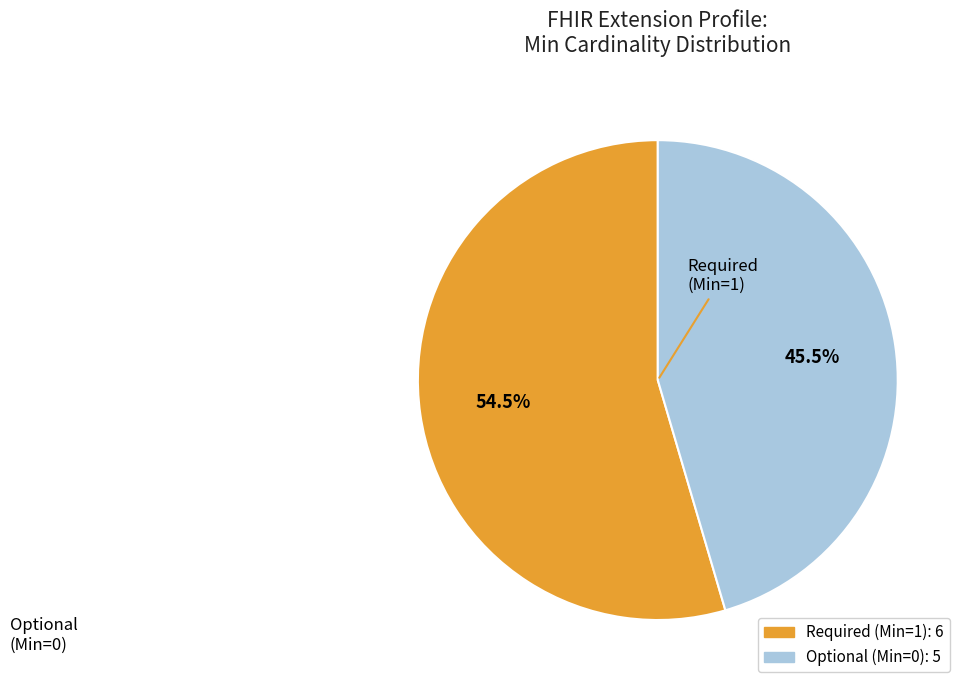

Is there a majority slice in this chart?

Yes